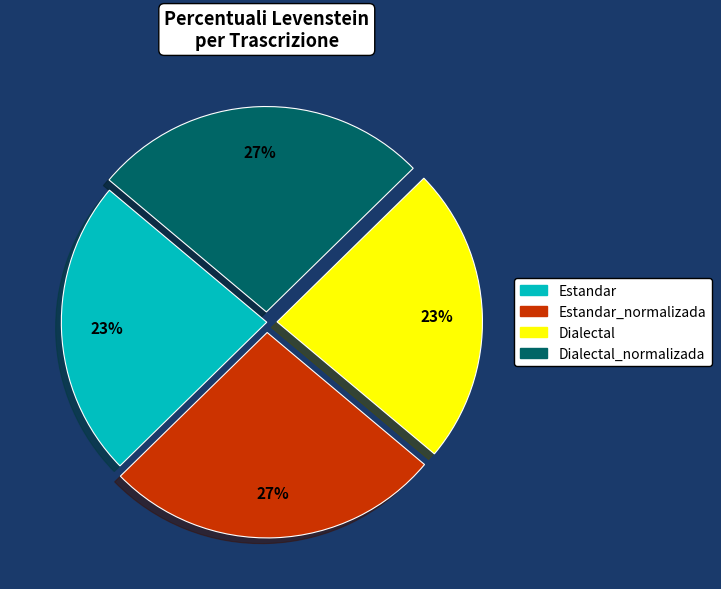

How many segments does this pie chart have?

4